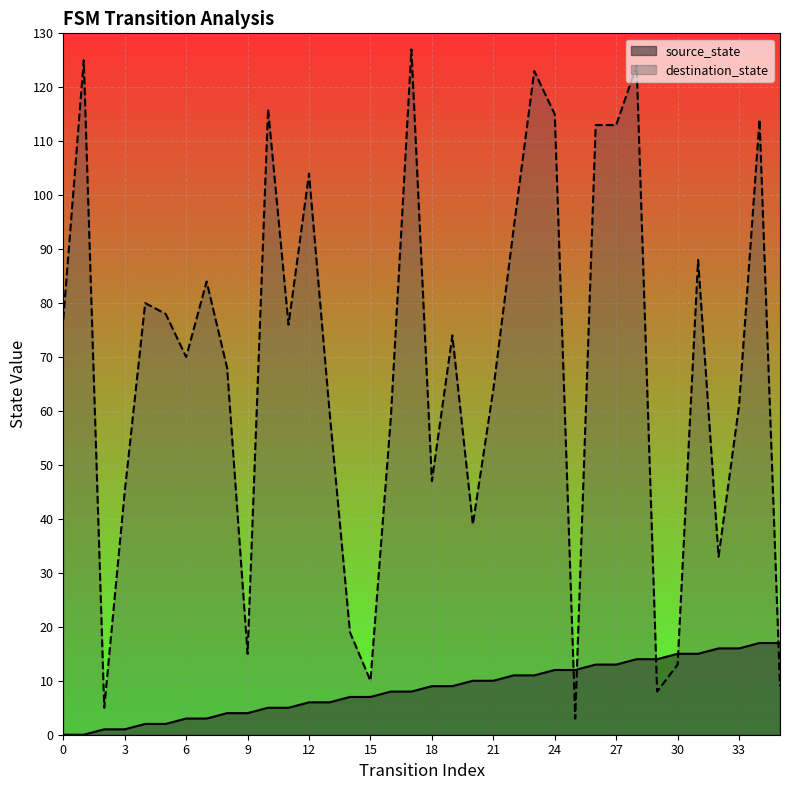

What are all the series names shown in the legend?

source_state, destination_state